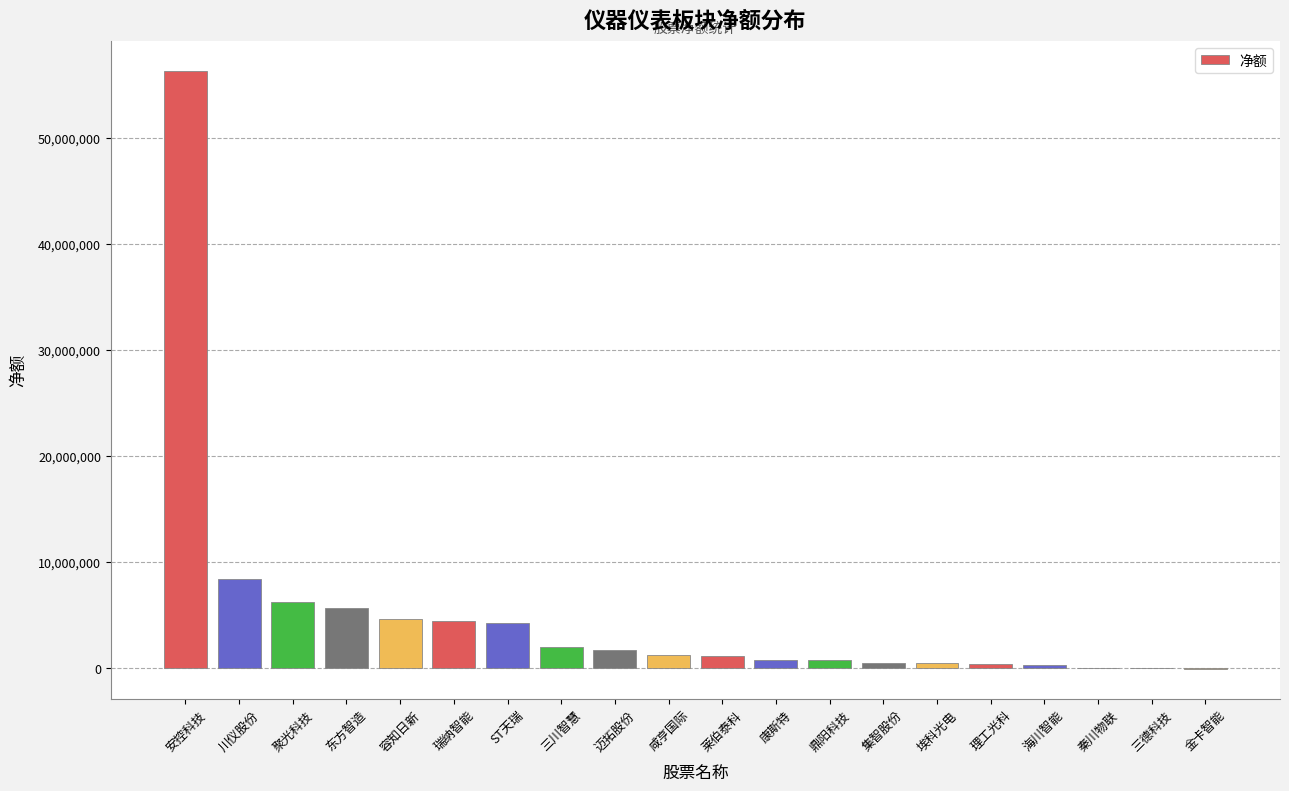

What is the sum of all values?

99048030